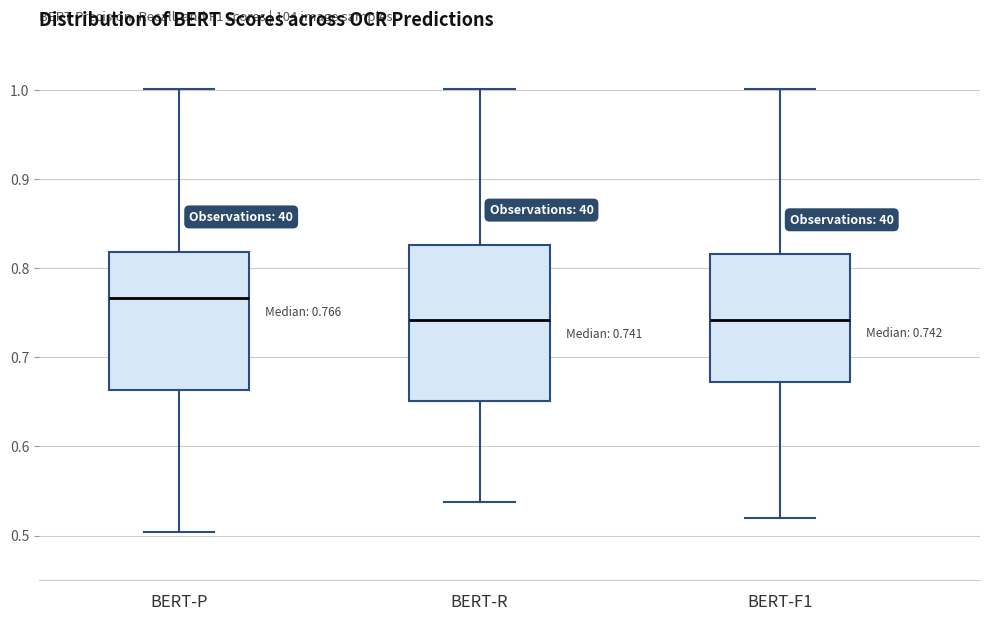

Comparing the boxes themselves (not the whiskers), which one is the tallest?

BERT-R